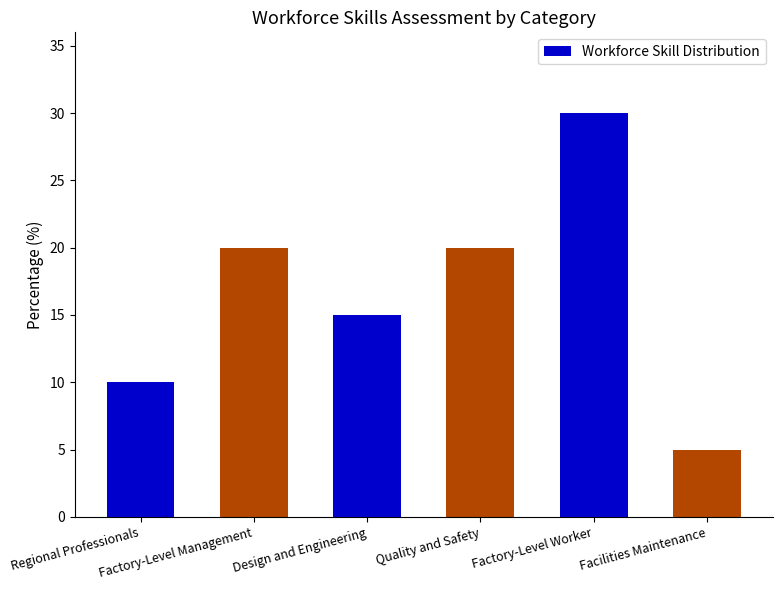

Does the chart contain any negative values?

No